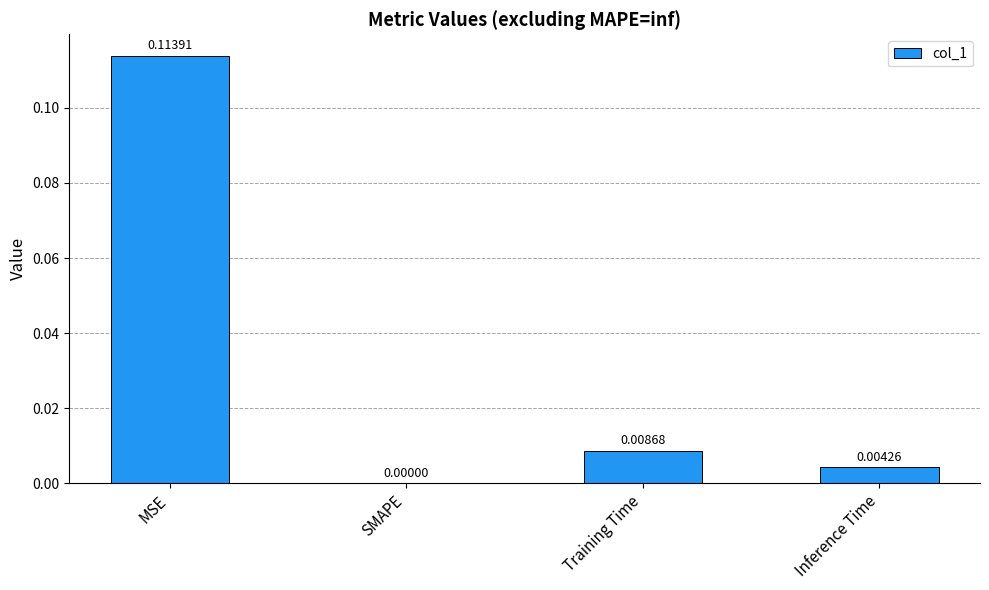

At which category does the chart reach its peak across all series?

MSE